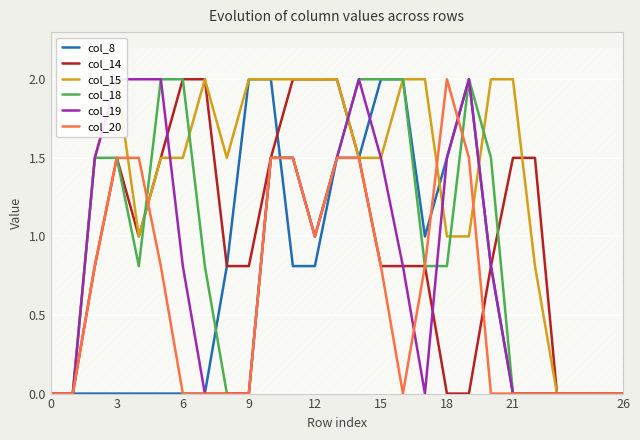

What is the sum of the col_19 values at 13 and 18?

3.0